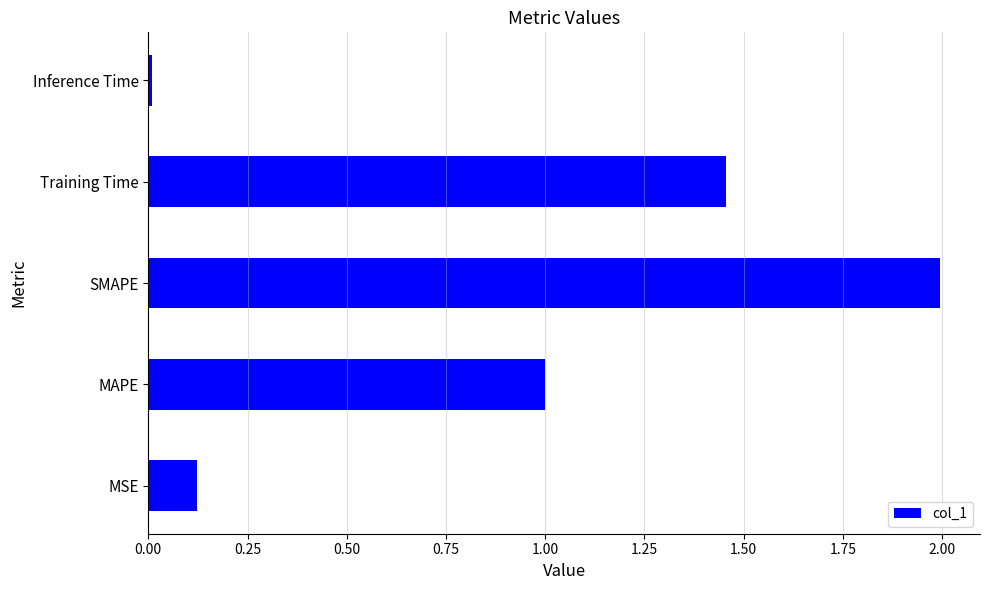

How many bars are there in total?

5